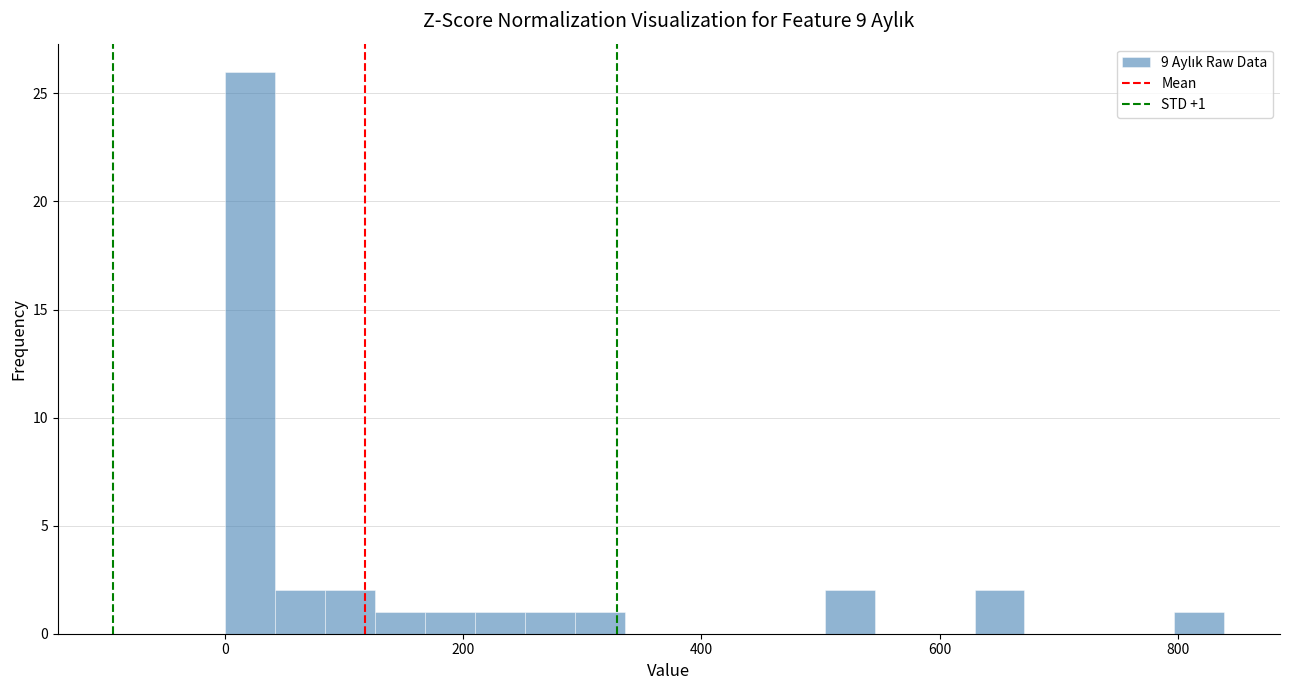

Read against the x-axis, roughly where is the centre of the tallest bar?

20